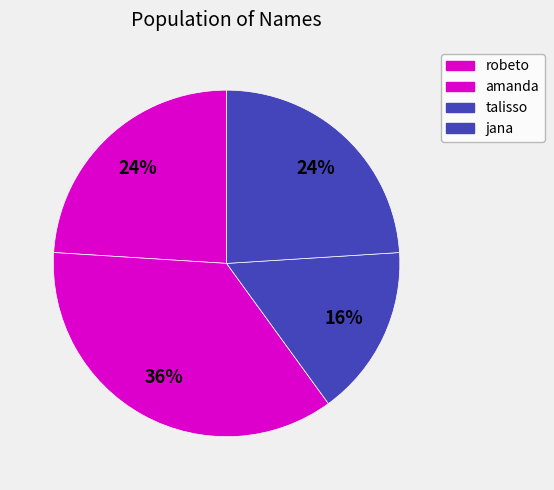

Count the number of slices in the pie.

4